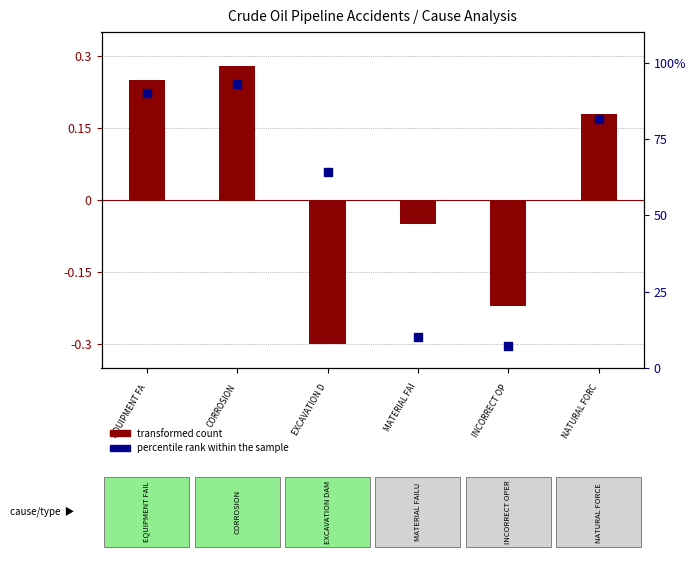

At how many categories does at least one series exceed 39?

4